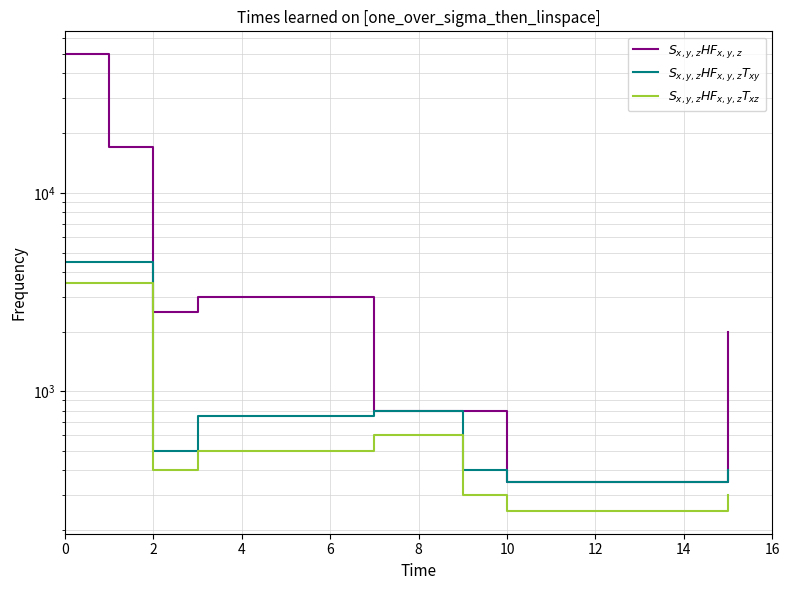

Rank the series by their maximum value, from highest to lowest.

$S_{x,y,z}HF_{x,y,z}$, $S_{x,y,z}HF_{x,y,z}T_{xy}$, $S_{x,y,z}HF_{x,y,z}T_{xz}$